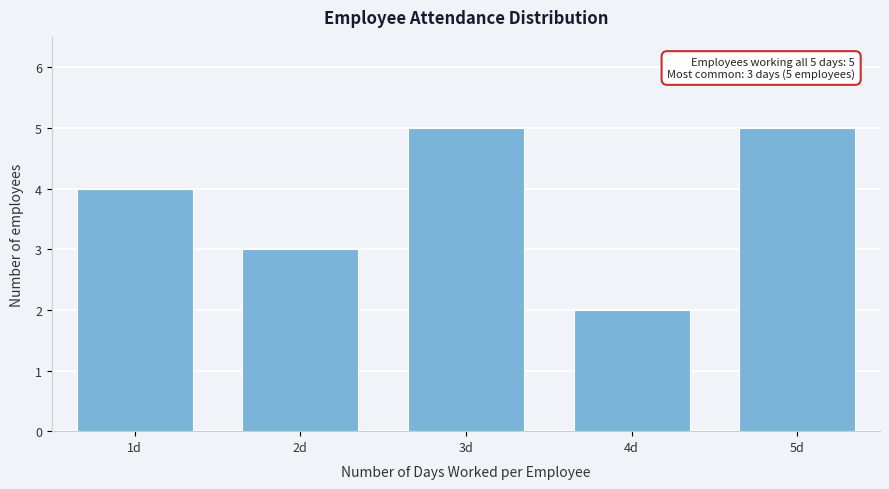

Reading left to right, what are all the values shown in this chart?

1d=4	2d=3	3d=5	4d=2	5d=5